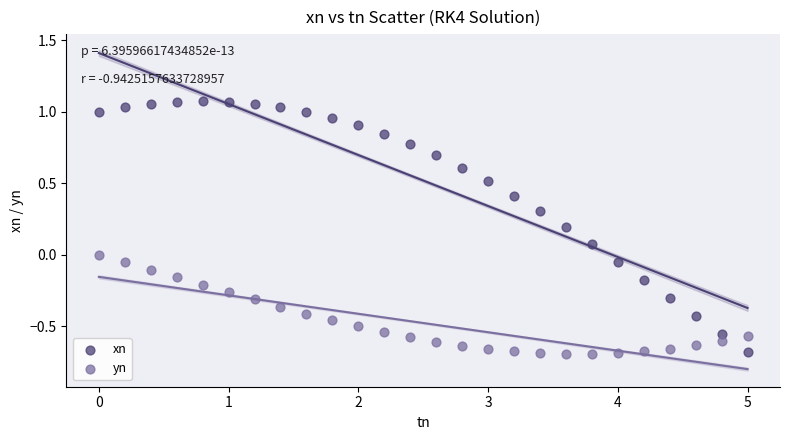

Which series reaches the maximum Y coordinate?

xn